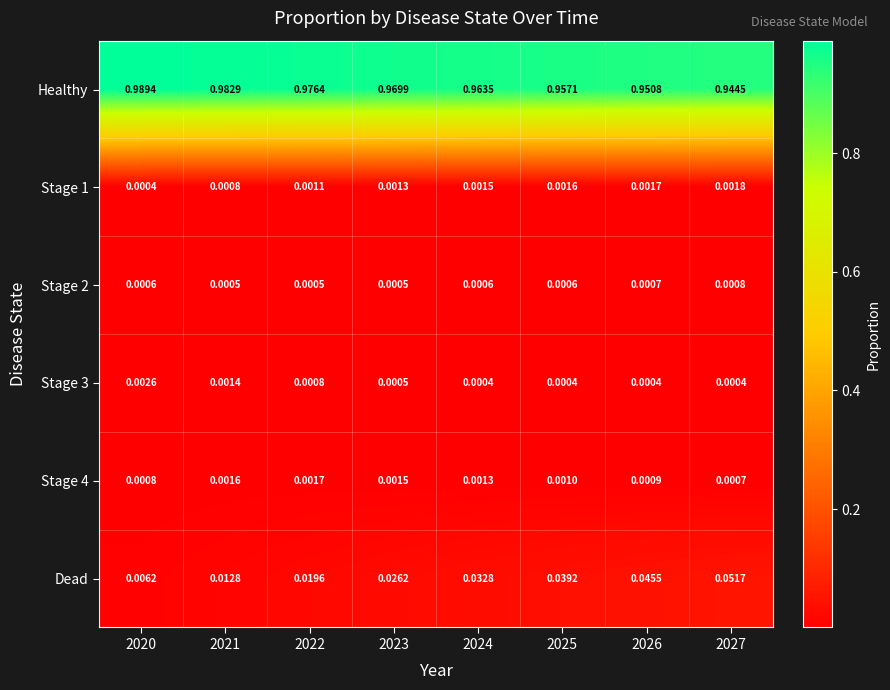

Which series has the largest total across all categories?

Healthy